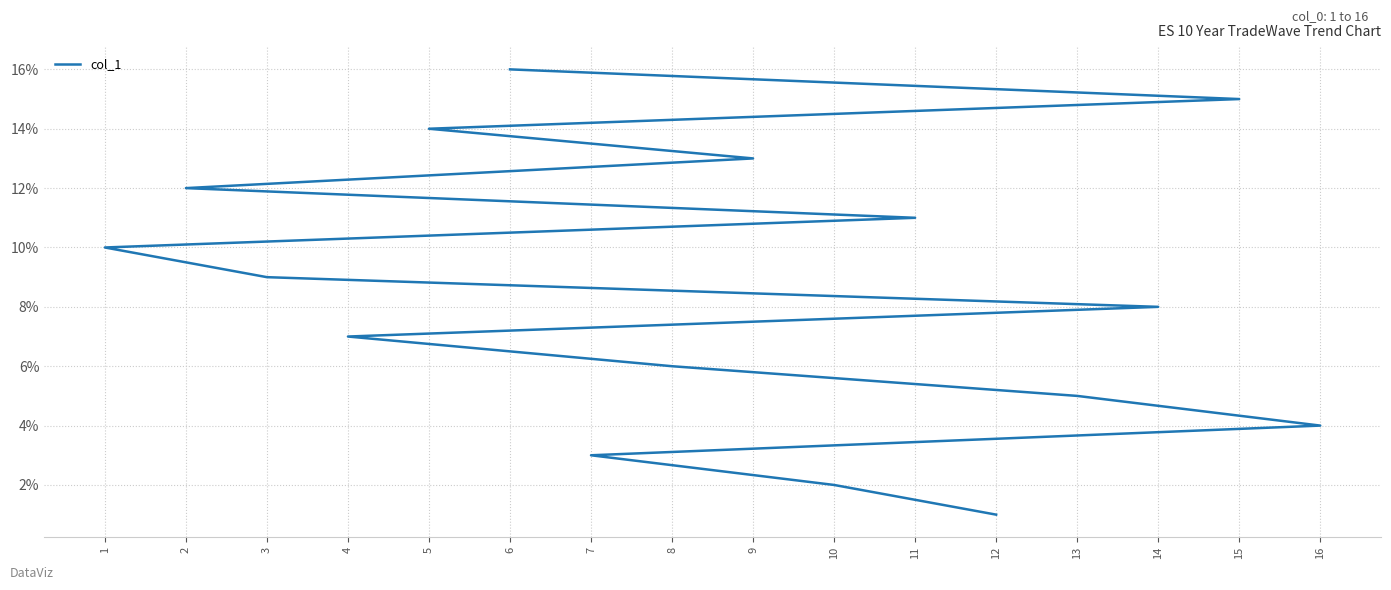

Reading left to right, what are all the values shown in this chart?

12=1	10=2	7=3	16=4	13=5	8=6	4=7	14=8	3=9	1=10	11=11	2=12	9=13	5=14	15=15	6=16